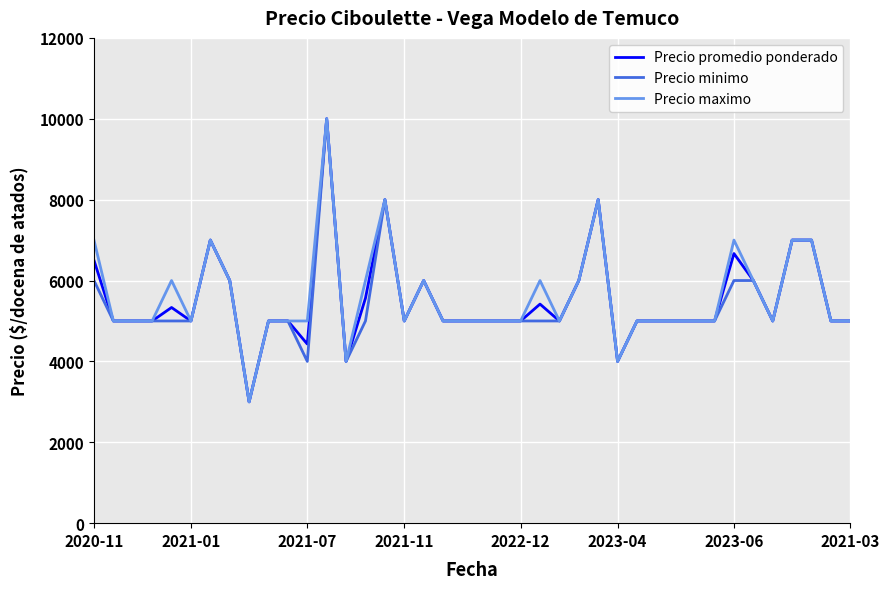

Reading right to left, what are all the values shown in this chart?

Precio promedio ponderado: 5000	5000	7000	7000	5000	6000	6667	5000	5000	5000	5000	5000	4000	8000	6000	5000	5417	5000	5000	5000	5000	5000	6000	5000	8000	5565	4000	10000	4429	5000	5000	3000	6000	7000	5000	5333	5000	5000	5000	6500
Precio minimo: 5000	5000	7000	7000	5000	6000	6000	5000	5000	5000	5000	5000	4000	8000	6000	5000	5000	5000	5000	5000	5000	5000	6000	5000	8000	5000	4000	10000	4000	5000	5000	3000	6000	7000	5000	5000	5000	5000	5000	6000
Precio maximo: 5000	5000	7000	7000	5000	6000	7000	5000	5000	5000	5000	5000	4000	8000	6000	5000	6000	5000	5000	5000	5000	5000	6000	5000	8000	6000	4000	10000	5000	5000	5000	3000	6000	7000	5000	6000	5000	5000	5000	7000